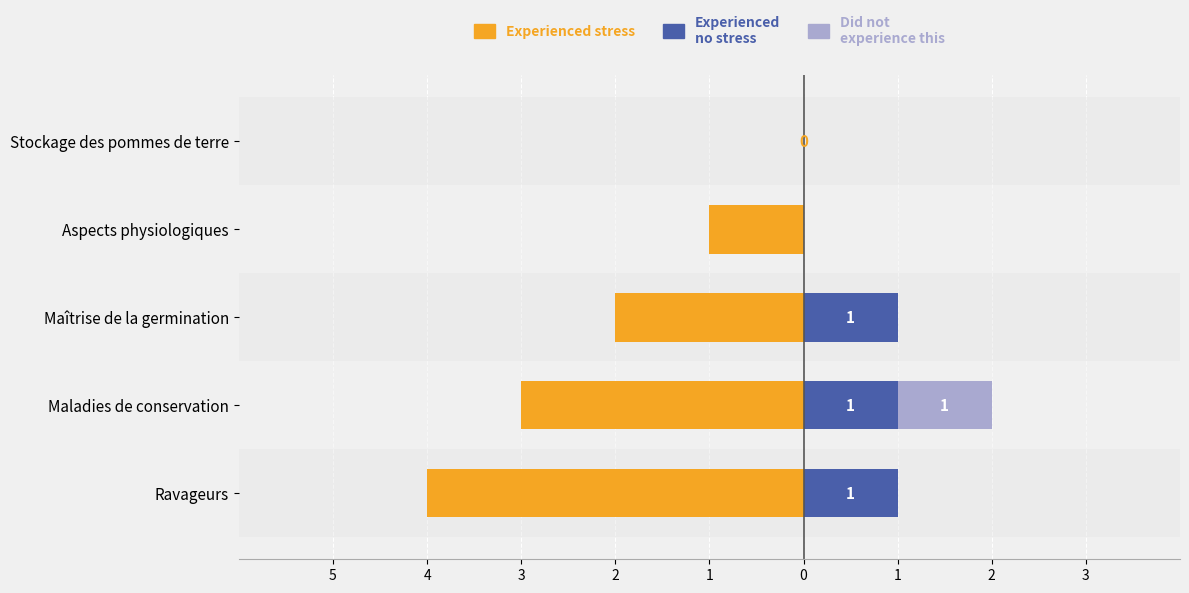

Which series has the largest range (max minus min)?

Experienced stress